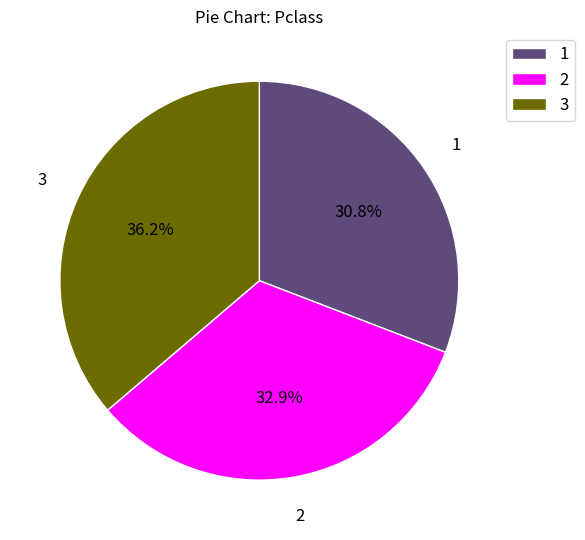

Combined, do 3 and 2 account for over 50%?

Yes